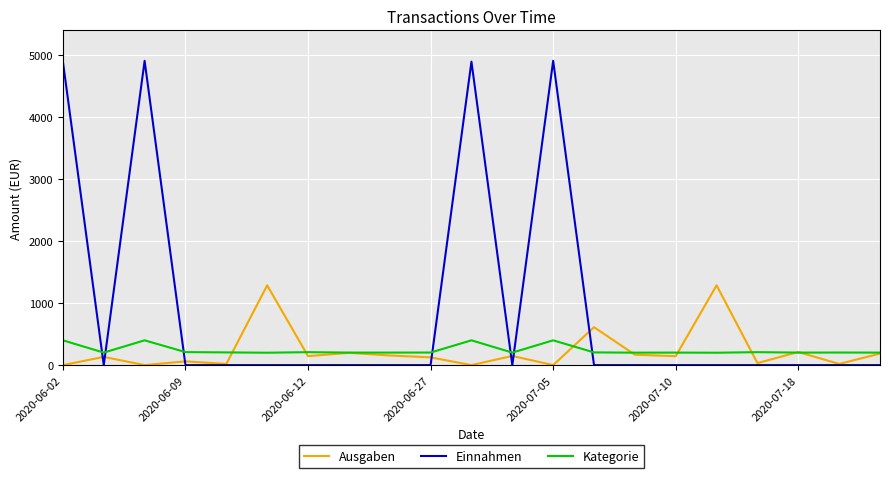

Rank the series by their maximum value, from highest to lowest.

Einnahmen, Ausgaben, Kategorie